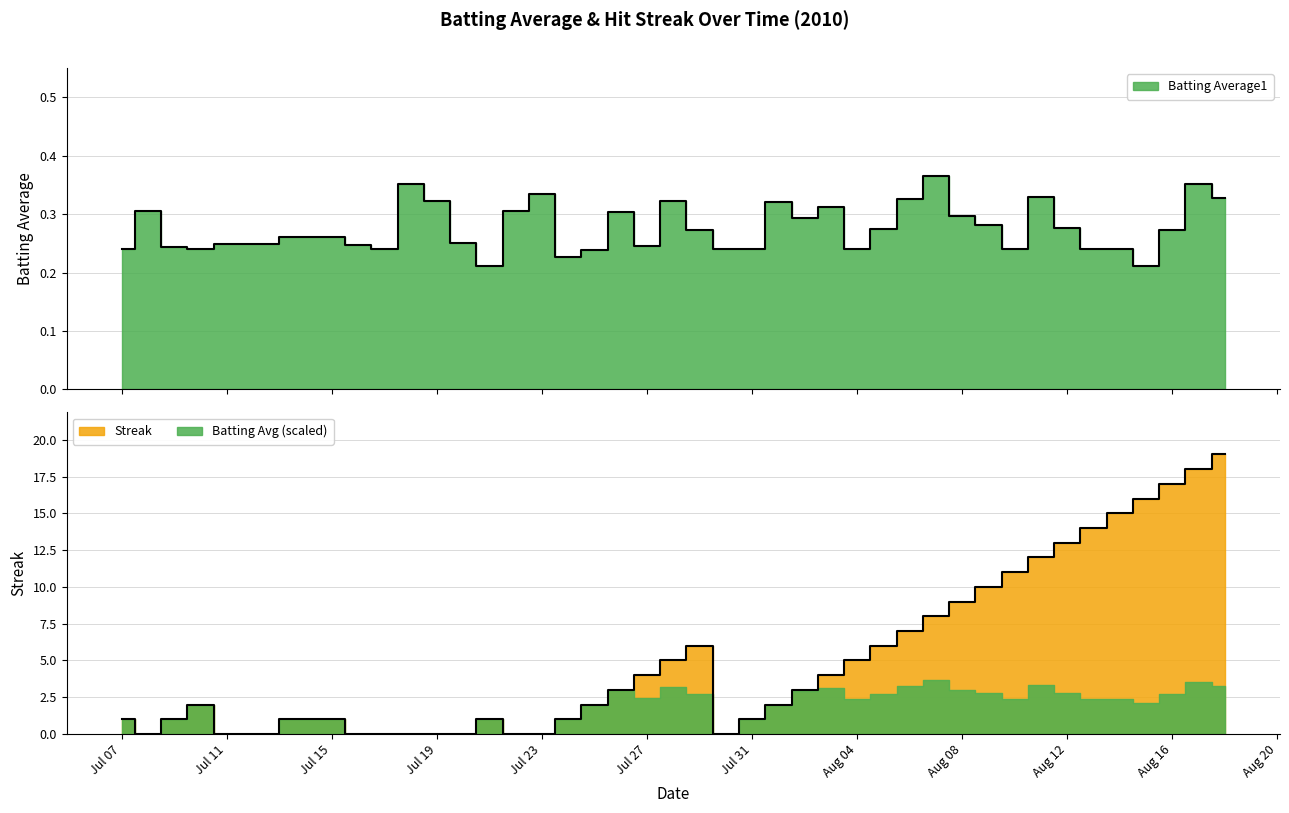

At which category is the sum across all series the highest?

2010-08-18